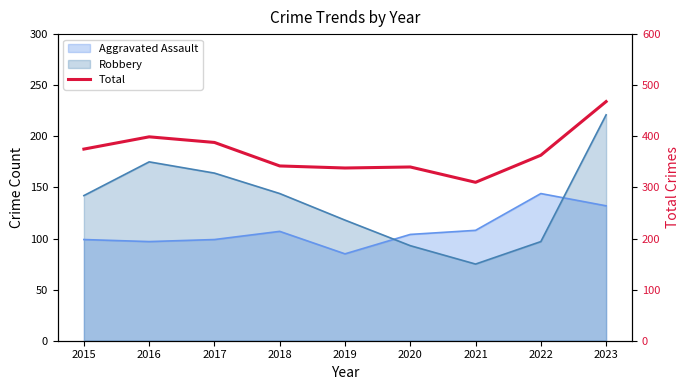

Reading left to right, extract all data points from this chart.

375	399	388	342	338	340	310	363	468